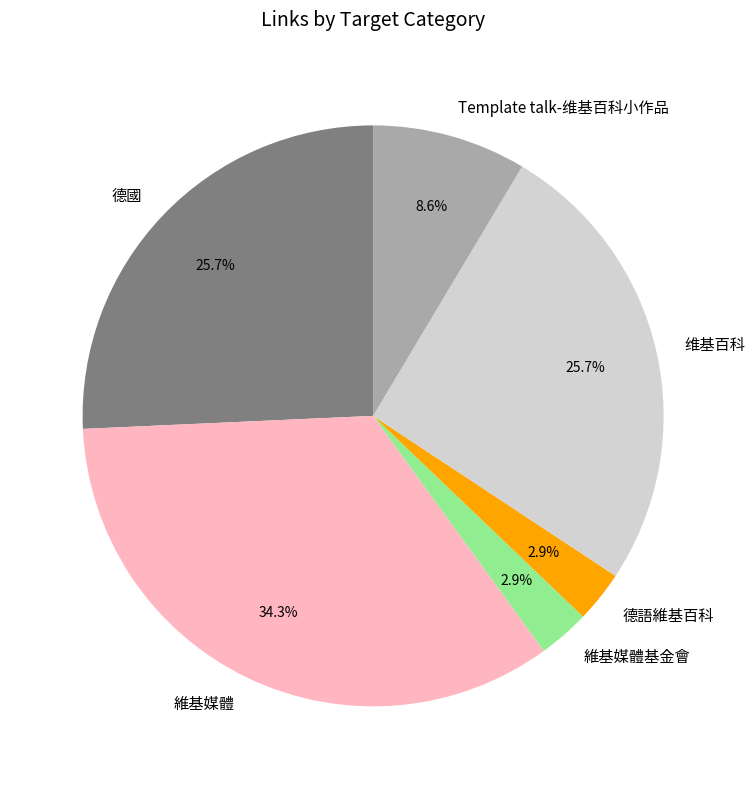

Do 德國 and 德語維基百科 together represent more than half of the pie?

No